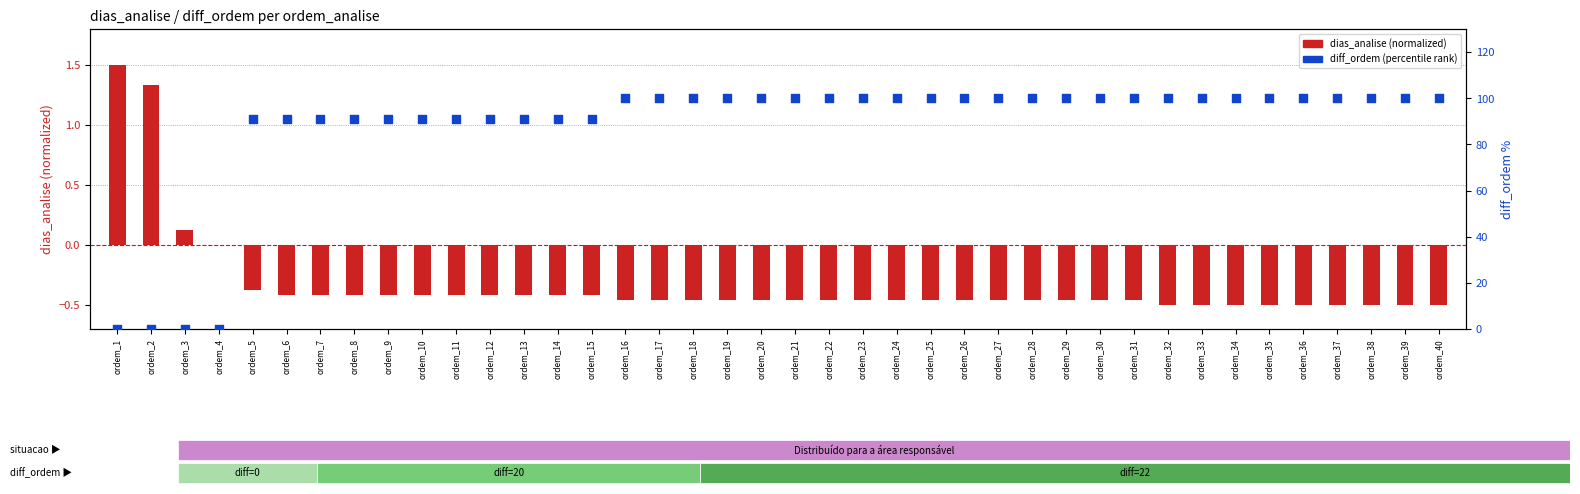

Which series has the largest Y range (max minus min)?

diff_ordem (percentile)